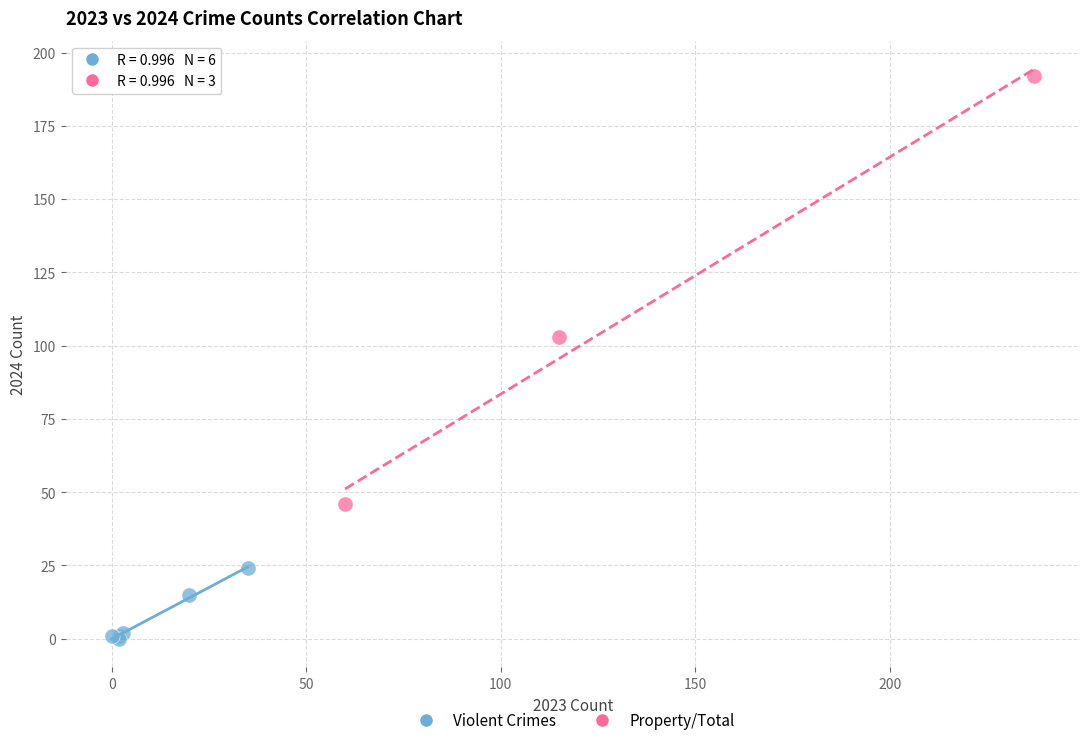

Which series reaches the minimum Y coordinate?

Violent Crimes